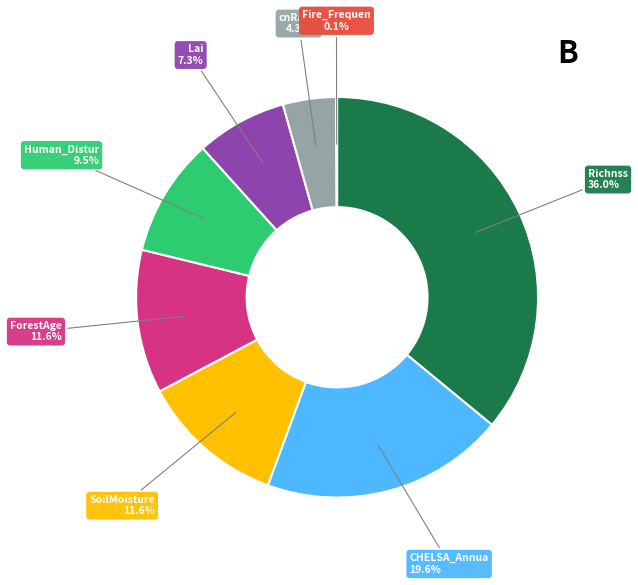

Is there a majority slice in this chart?

No